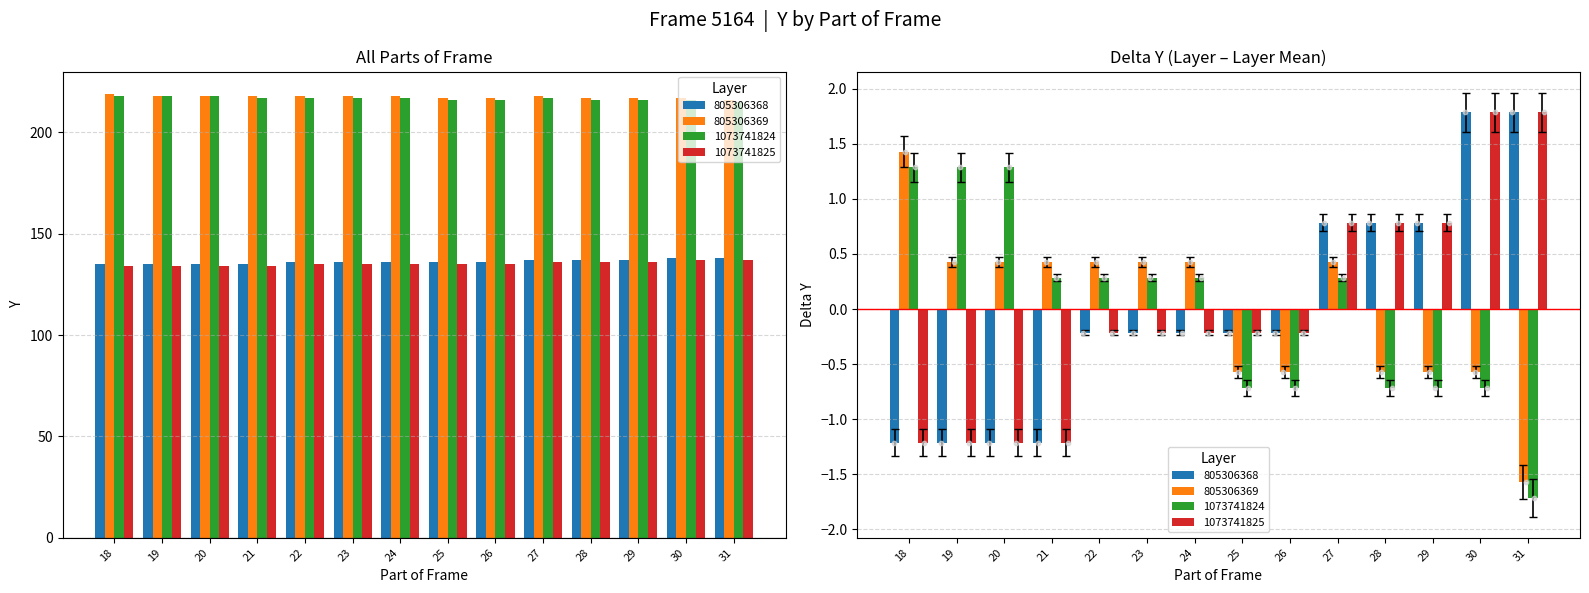

At how many categories does at least one series exceed 88?

14